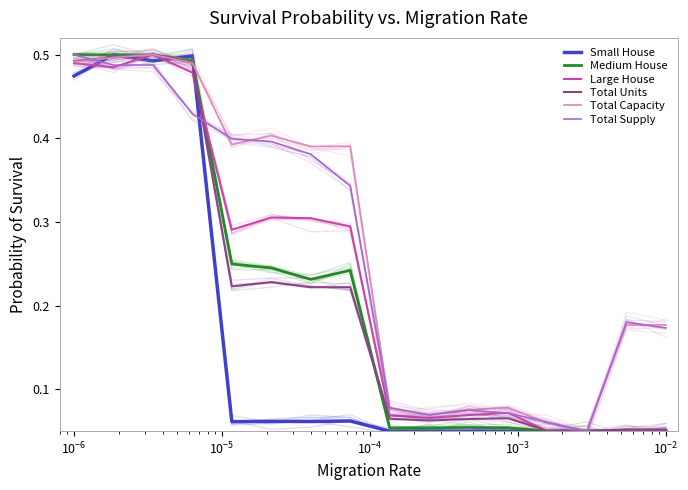

How many Small House values are between 0 and 1?

16